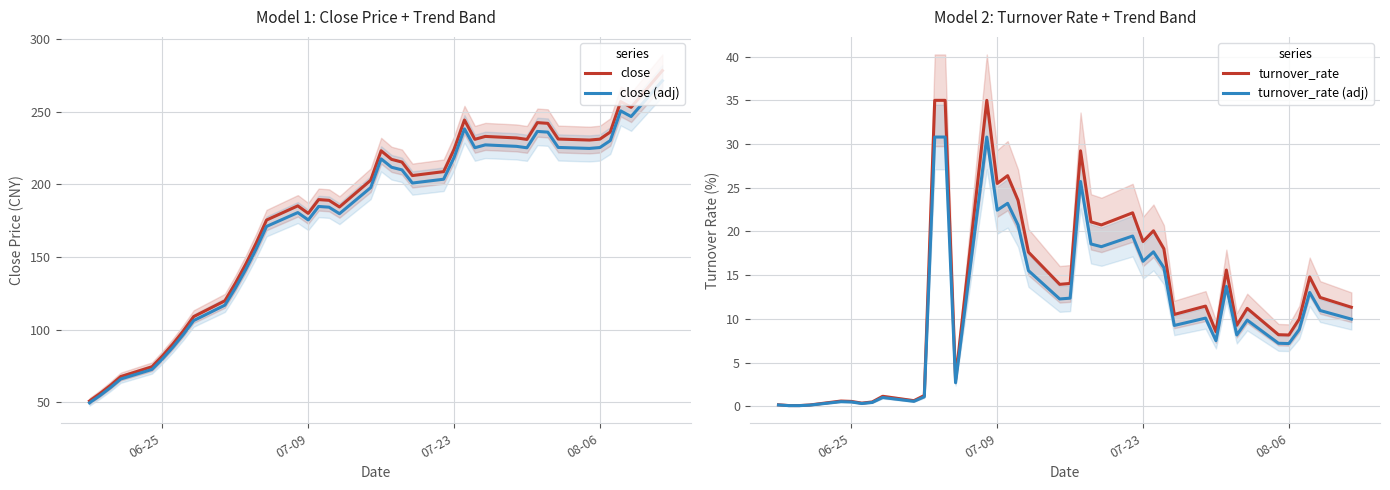

What is the lowest value of the close series?

50.8